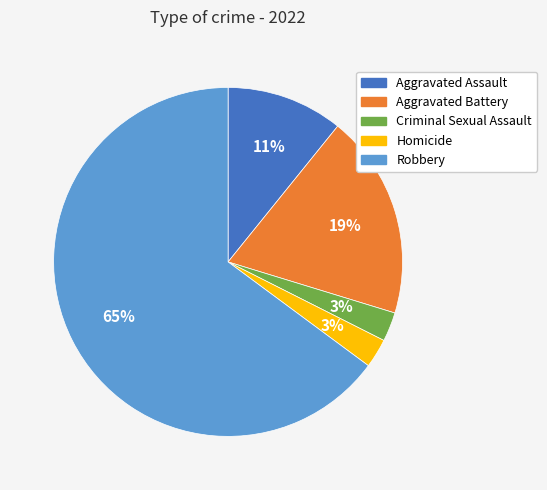

To the nearest percent, what is the combined percentage of Criminal Sexual Assault and Aggravated Battery?

22%